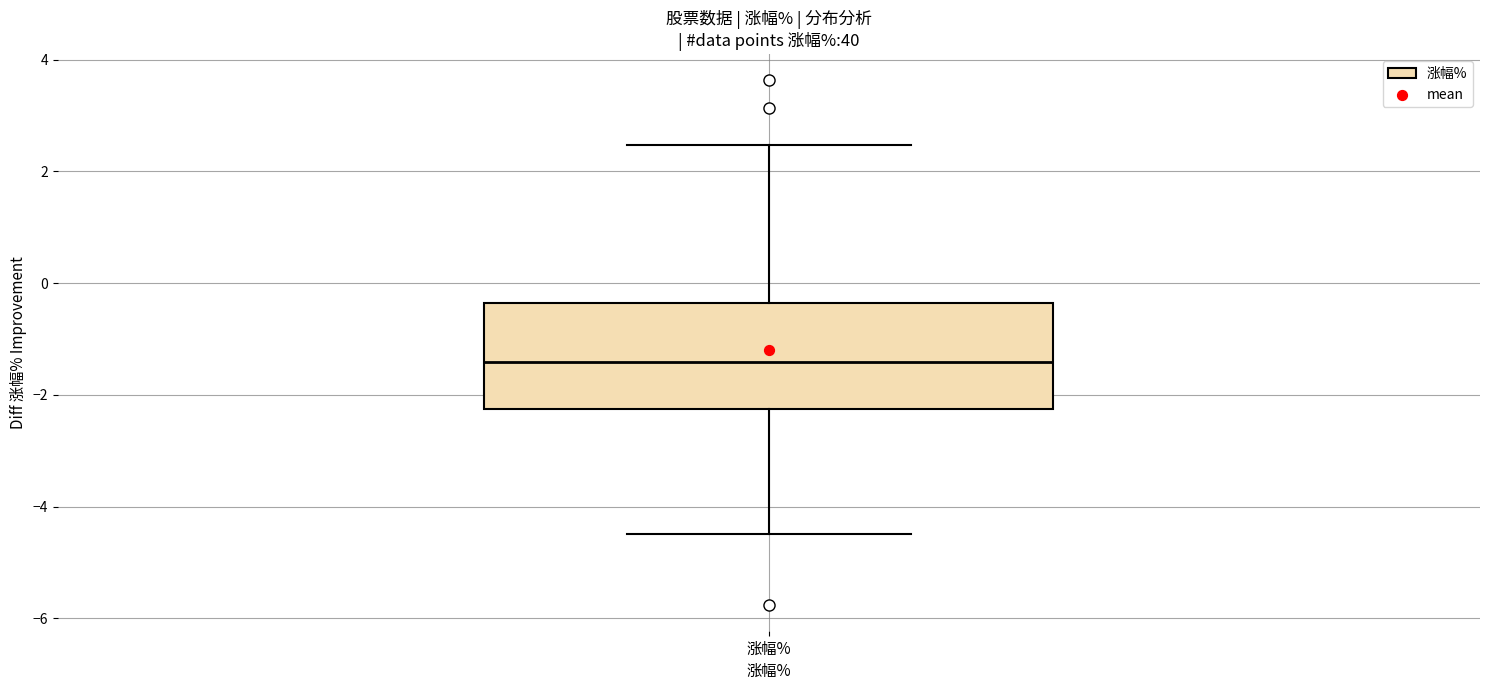

Transcribe this box plot: give where the median line is, the range the box spans, and where the two whiskers end, as read against the y-axis. The values are not printed on the chart, so give them approximately, as read against the axis.

median -1.4, box -2.2 to -0.4, whiskers -4.4 to 2.4